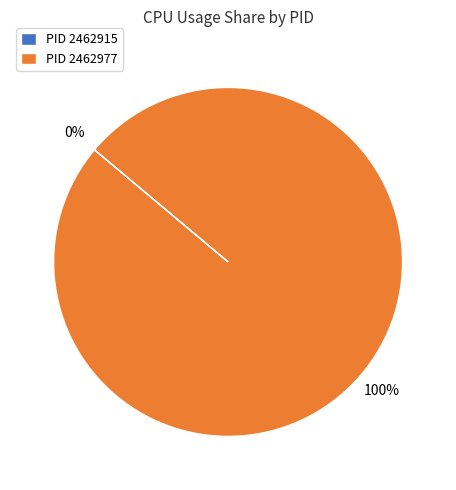

Which slice is the largest?

2462977